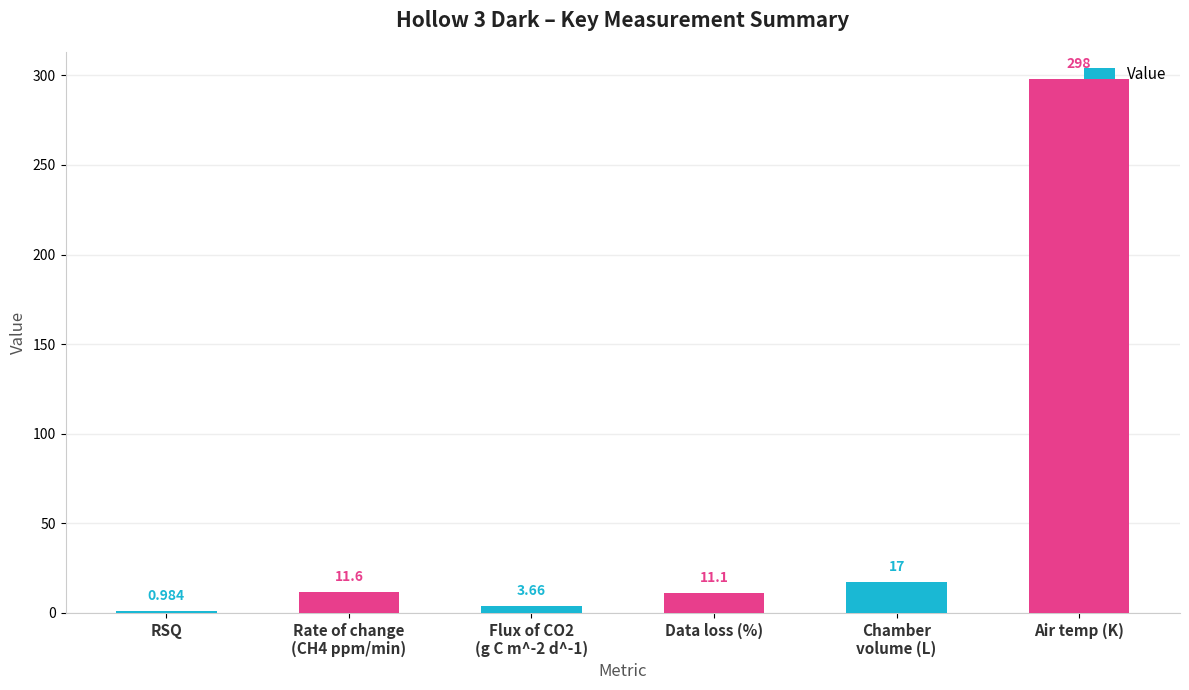

What is the label of the 2nd bar from the left?

Rate of change
(CH4 ppm/min)